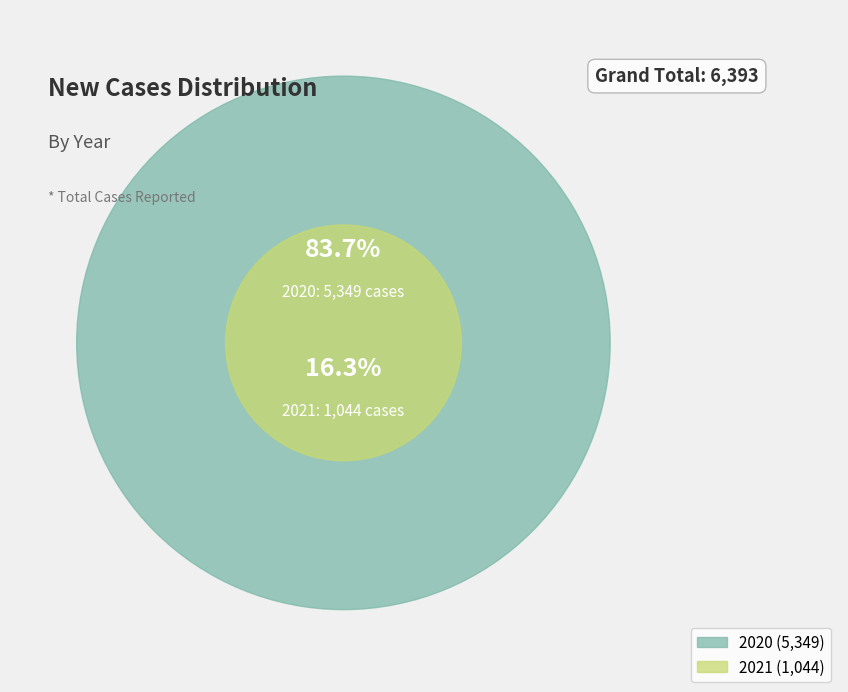

Is it true that 2021 is 16% of the pie?

True